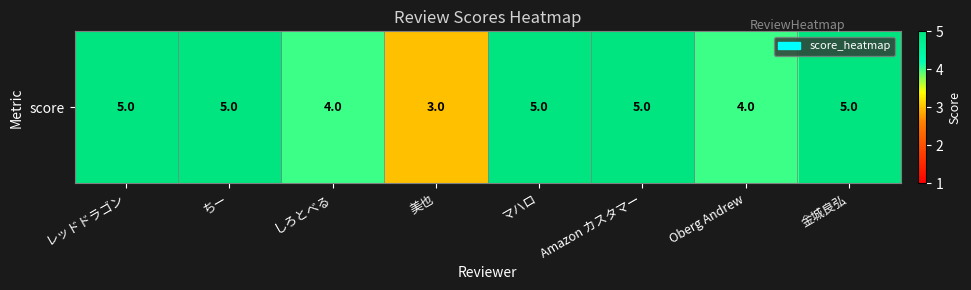

Which has a higher value, Amazon カスタマー or 美也?

Amazon カスタマー